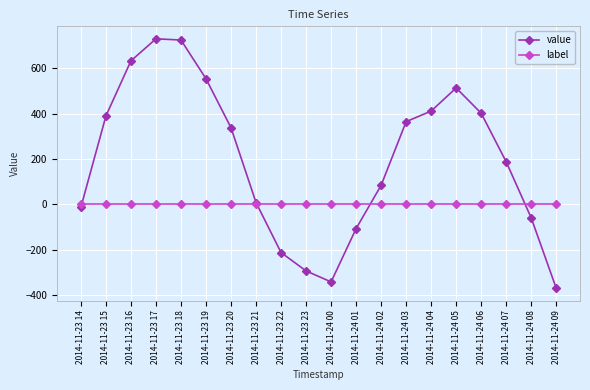

What position from the left is 2014-11-24 01?

12